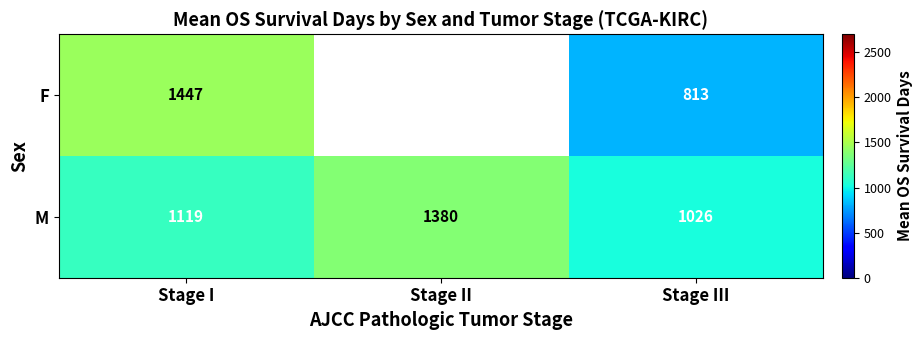

Is the value of M at Stage I greater than the value of F at Stage I?

No